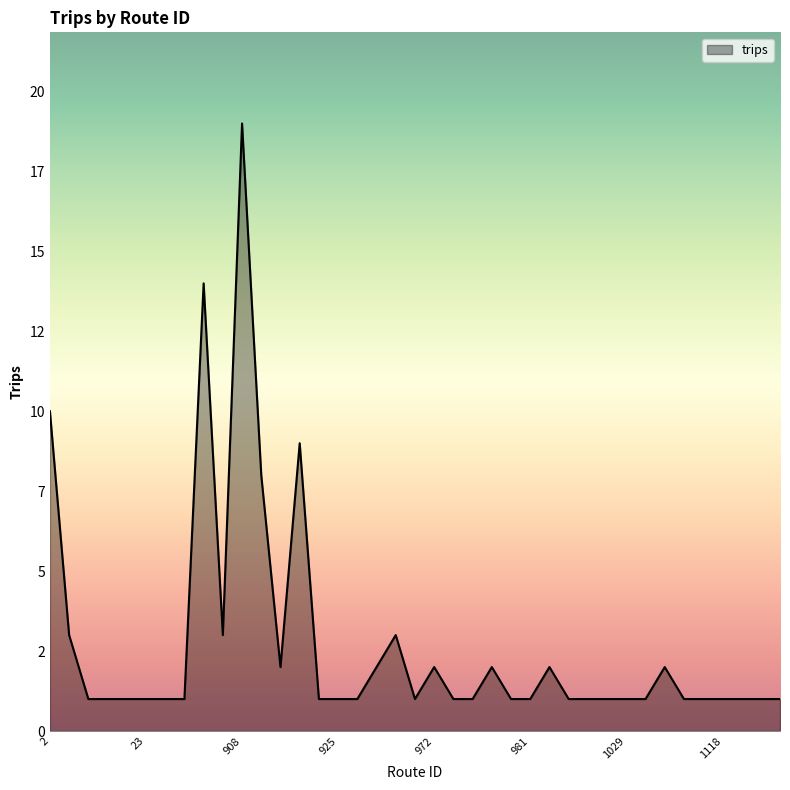

Does the chart have visible grid lines?

No